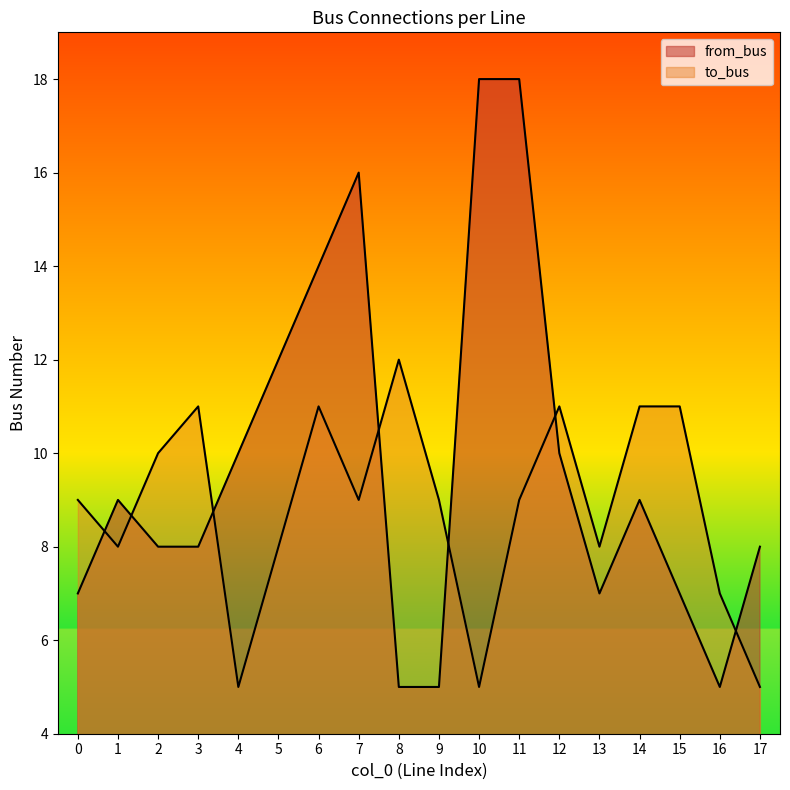

Reading left to right, what are all the values shown in this chart?

from_bus: 7	9	8	8	10	12	14	16	5	5	18	18	10	7	9	7	5	8
to_bus: 9	8	10	11	5	8	11	9	12	9	5	9	11	8	11	11	7	5